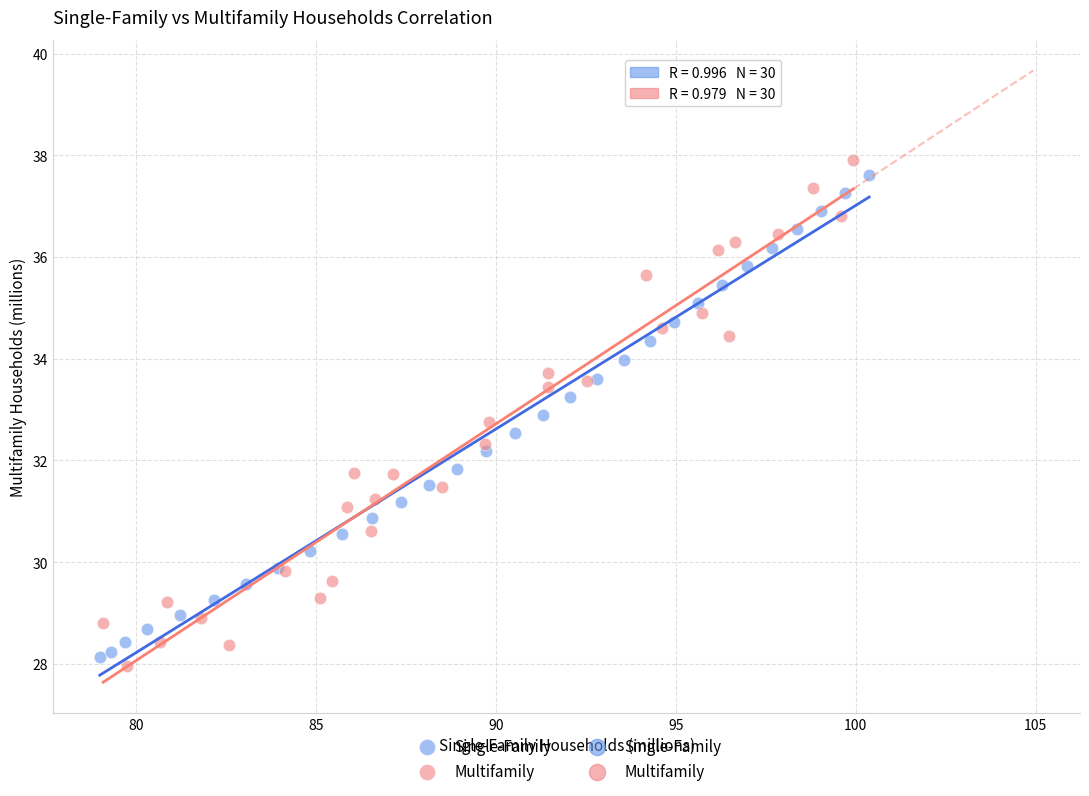

Which series reaches the maximum Y coordinate?

Multifamily